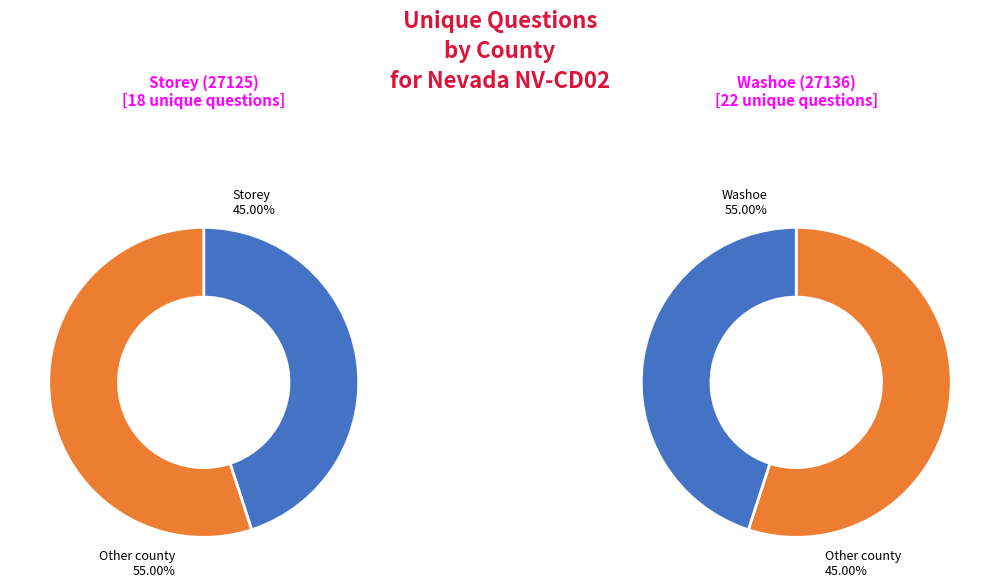

Which slice is the smallest?

Storey (27125)